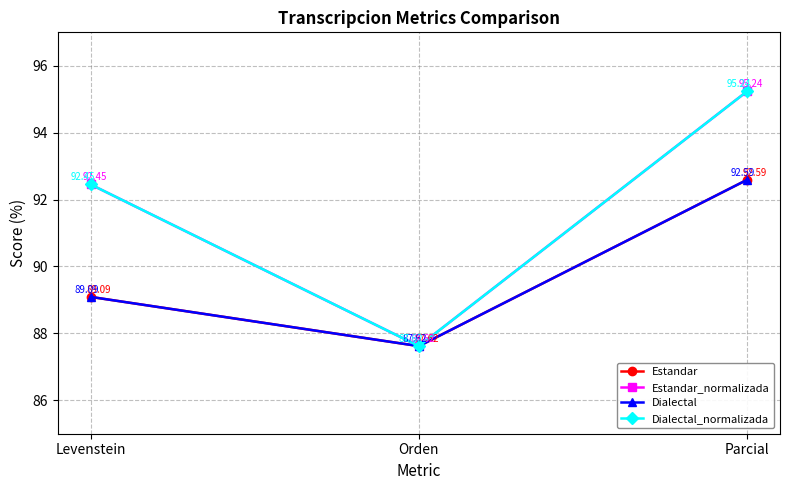

How many lines are shown in the chart?

4